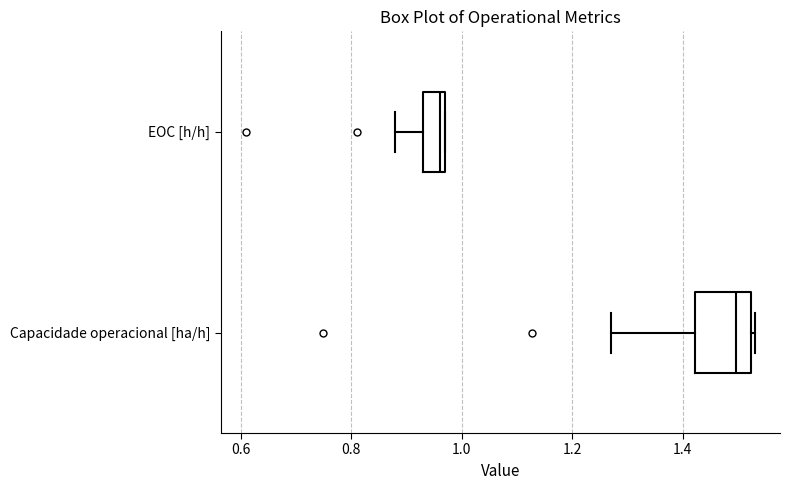

Which box has the furthest to the left median line?

EOC [h/h]